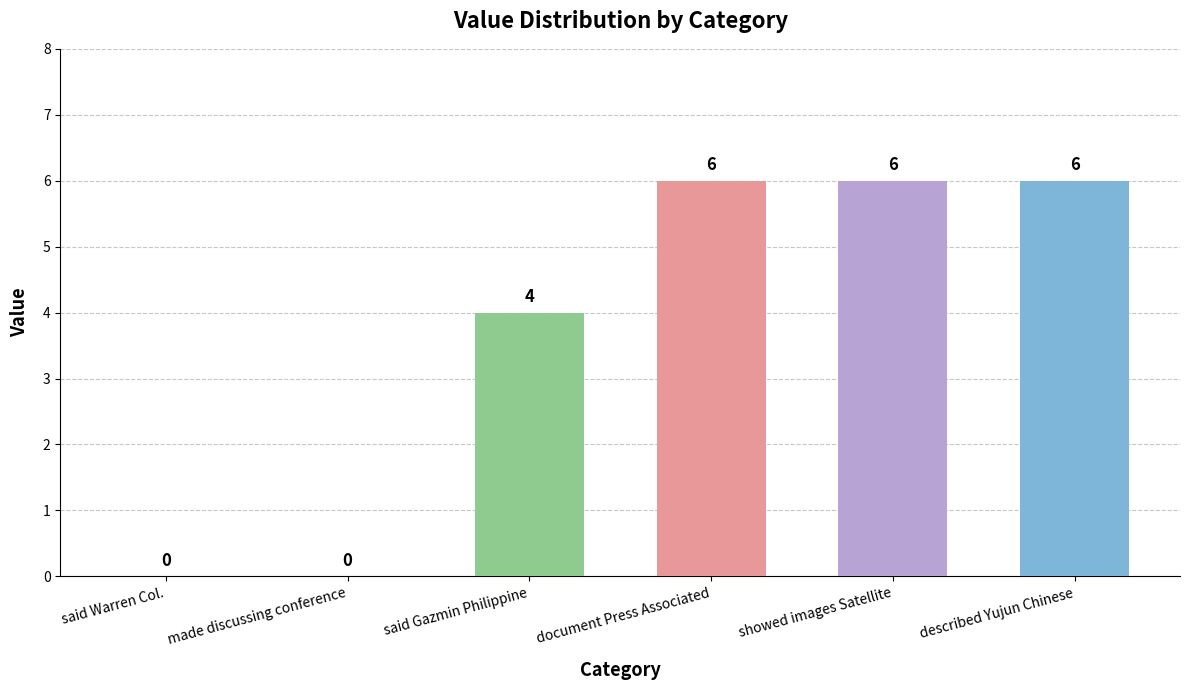

What is the average value?

4